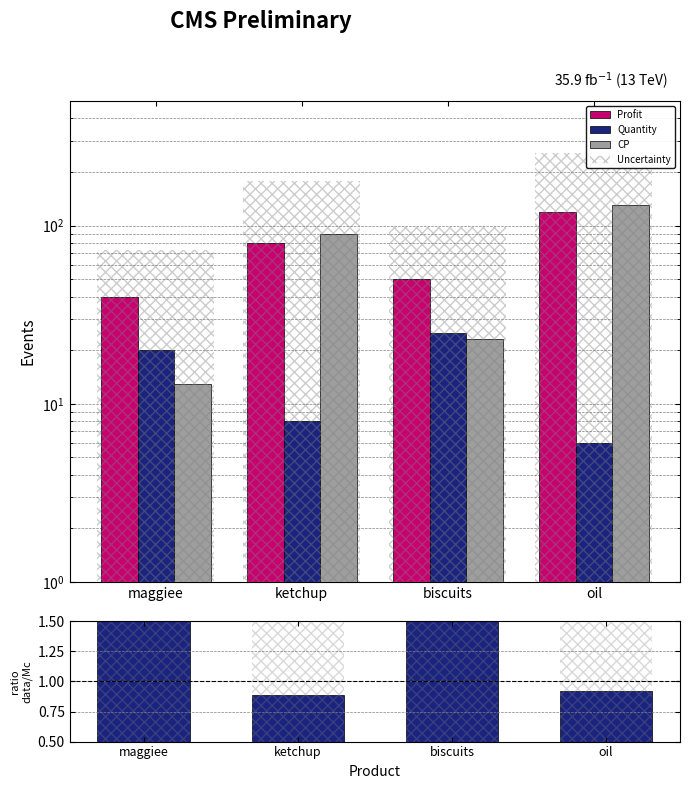

At which label does Profit reach its minimum?

maggiee